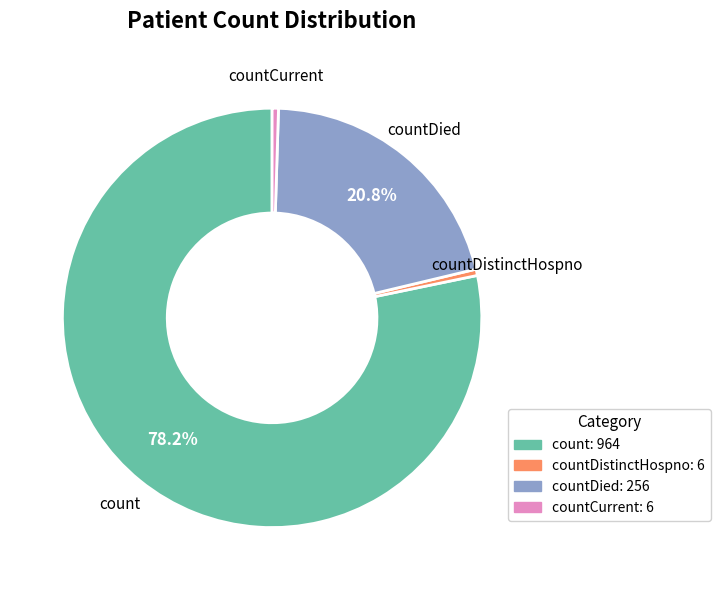

Does any single category account for the majority?

Yes